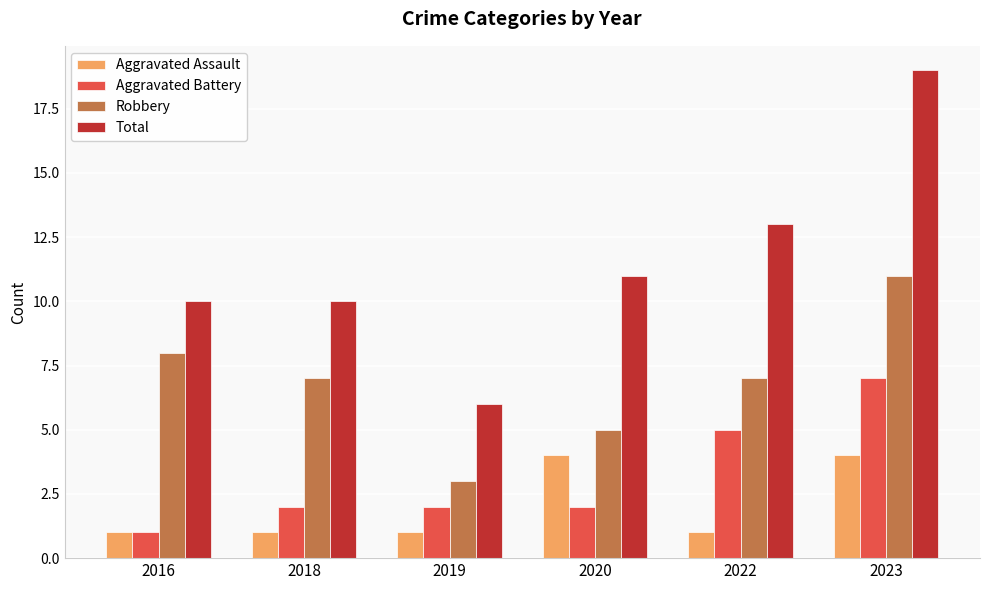

The Robbery series shows 8 at 2016. True or false?

True